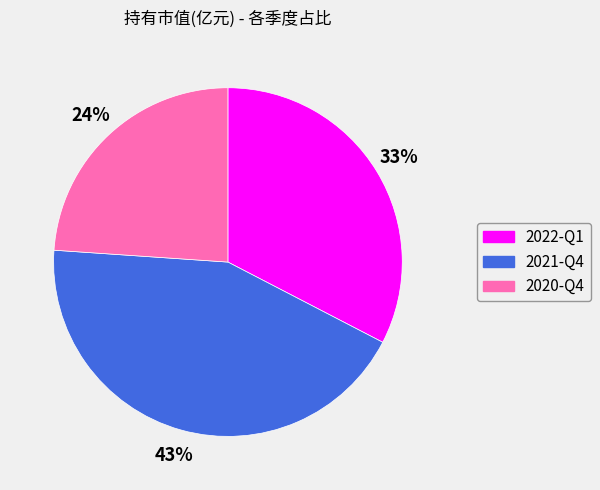

Combined, do 2022-Q1 and 2020-Q4 account for over 50%?

Yes